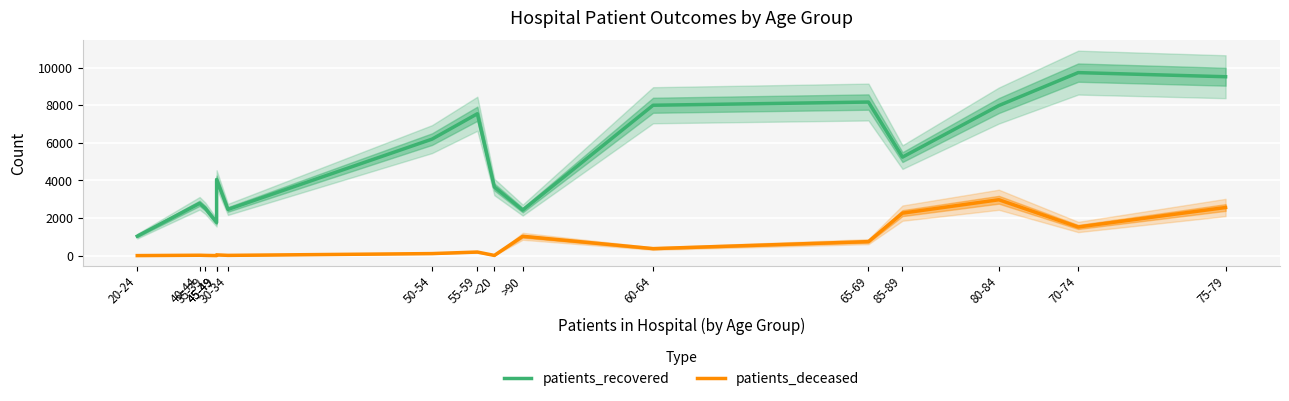

What is the minimum value for patients_recovered?

1036